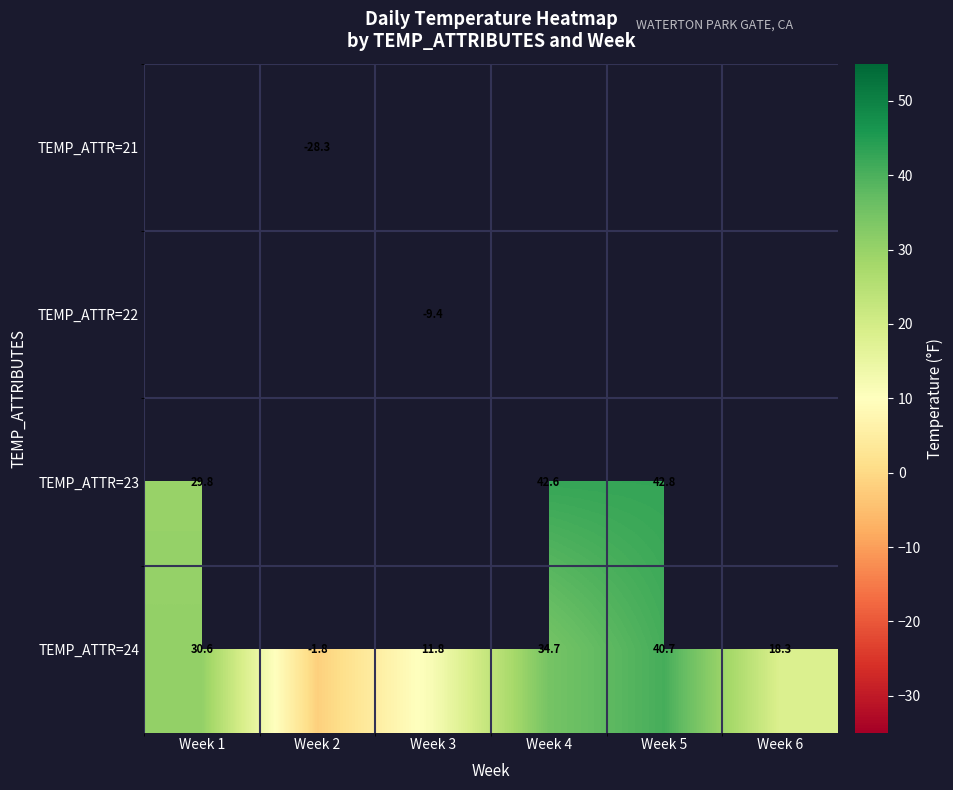

What is the sum of the TEMP_ATTR=24 values at Week 1 and Week 3?

42.4